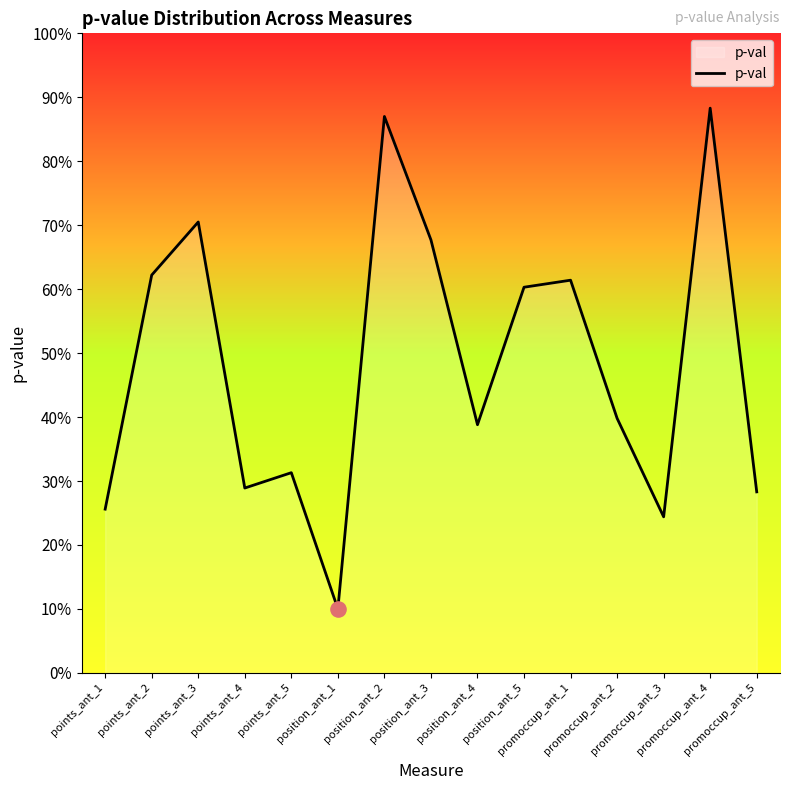

What is the change in value from position_ant_1 to promoccup_ant_5?

+0.2